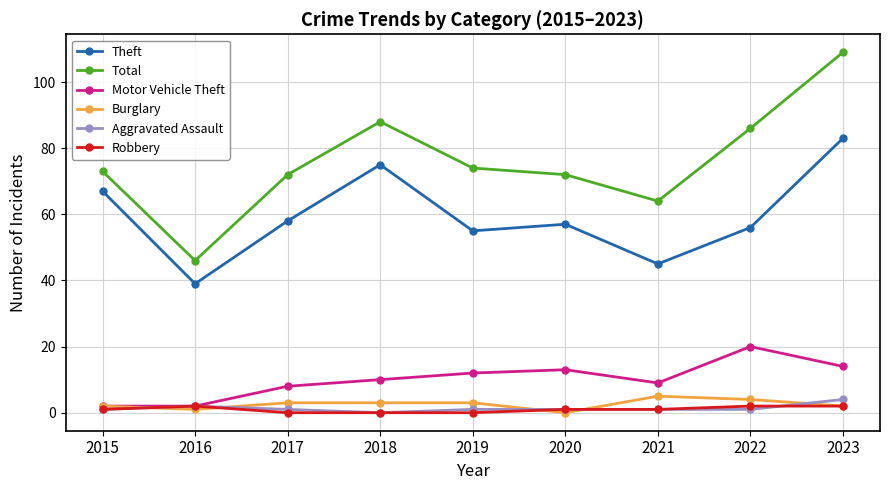

How many lines are shown in the chart?

6